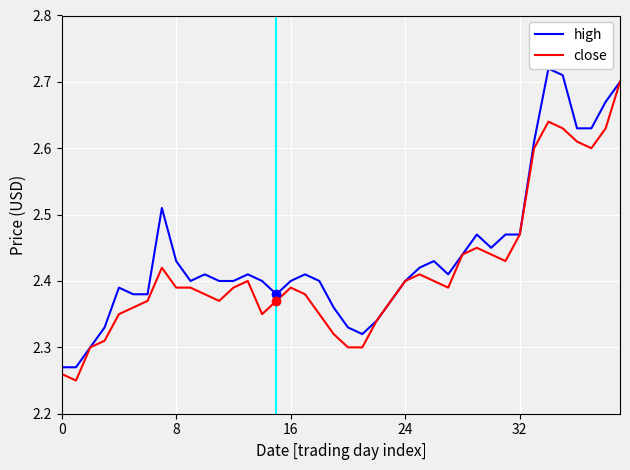

List the series in order of their peak value, lowest first.

close, high